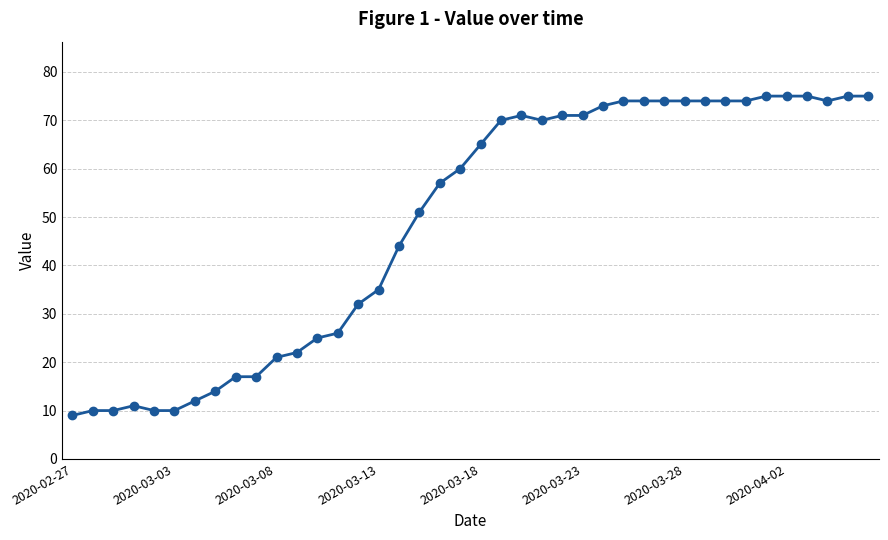

What is the minimum value shown in the chart?

9